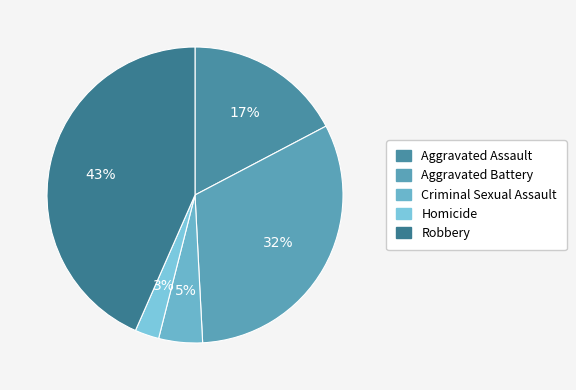

Is it true that Aggravated Battery is 32% of the pie?

True